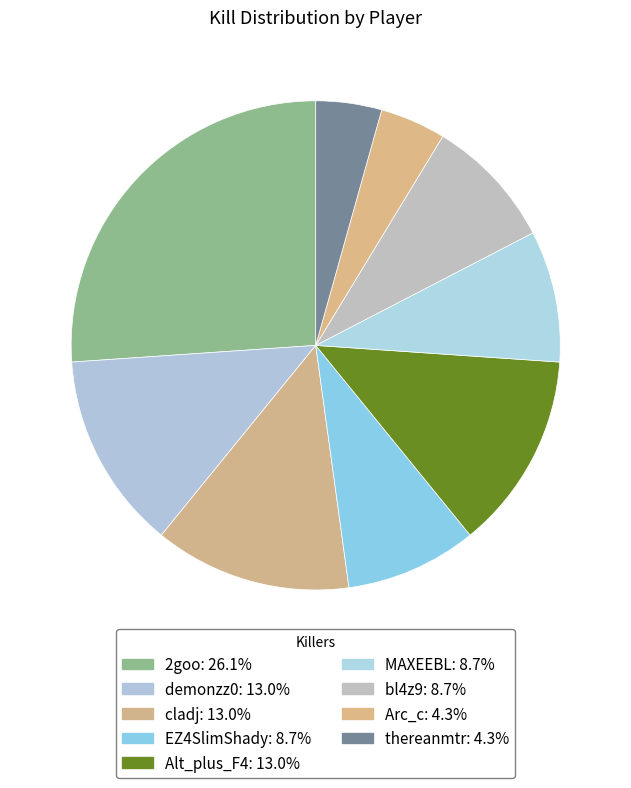

To the nearest percent, what is the difference between the demonzz0 and Arc_c slice percentages?

9%